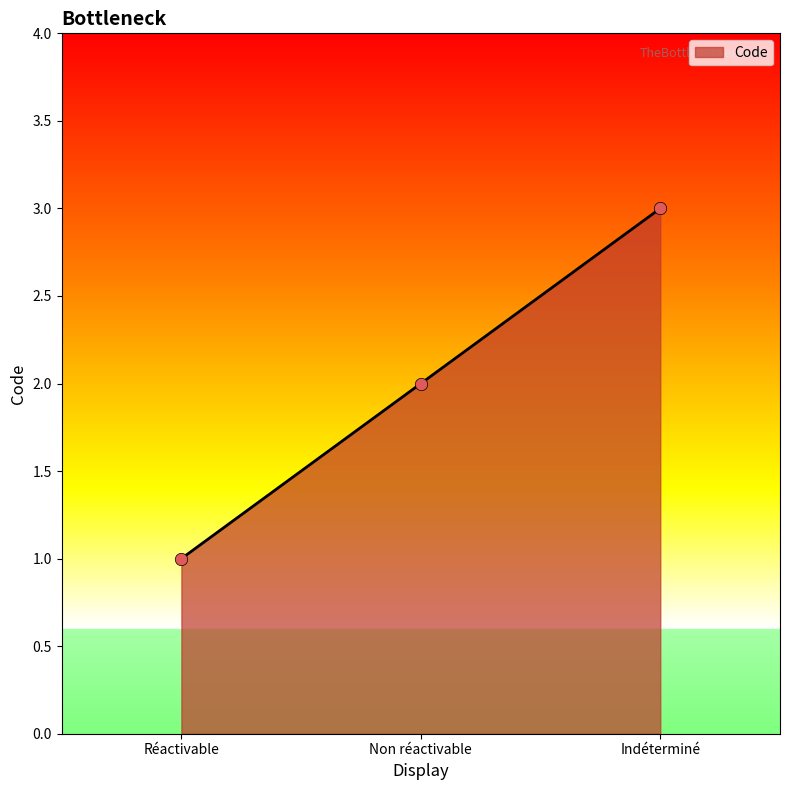

What is the change in value from Réactivable to Non réactivable?

+1